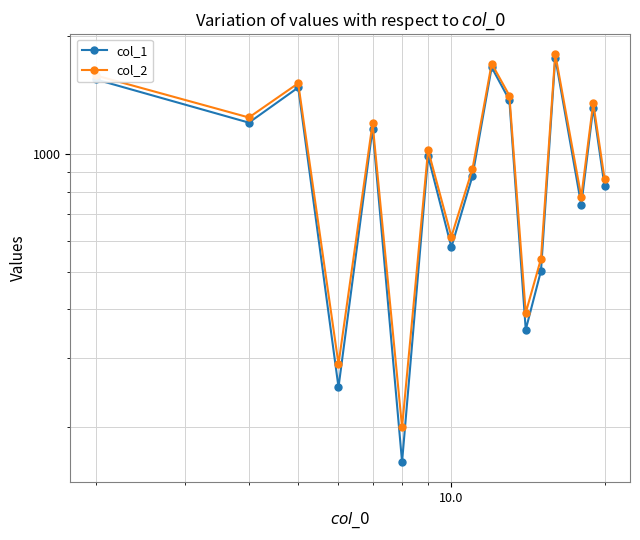

How many lines are shown in the chart?

2